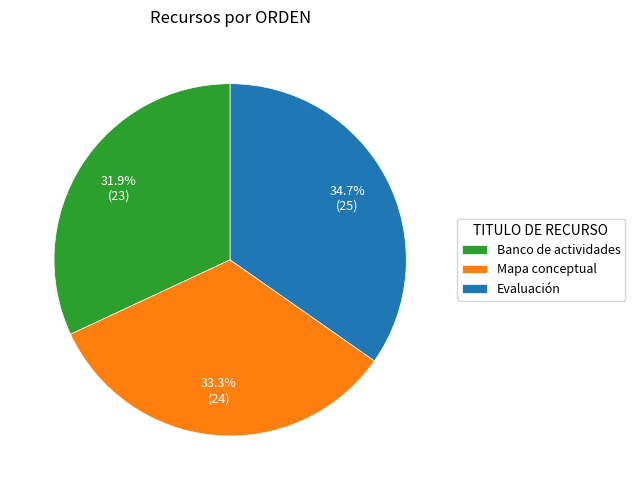

What percentage is NOT represented by Mapa conceptual?

66.7%